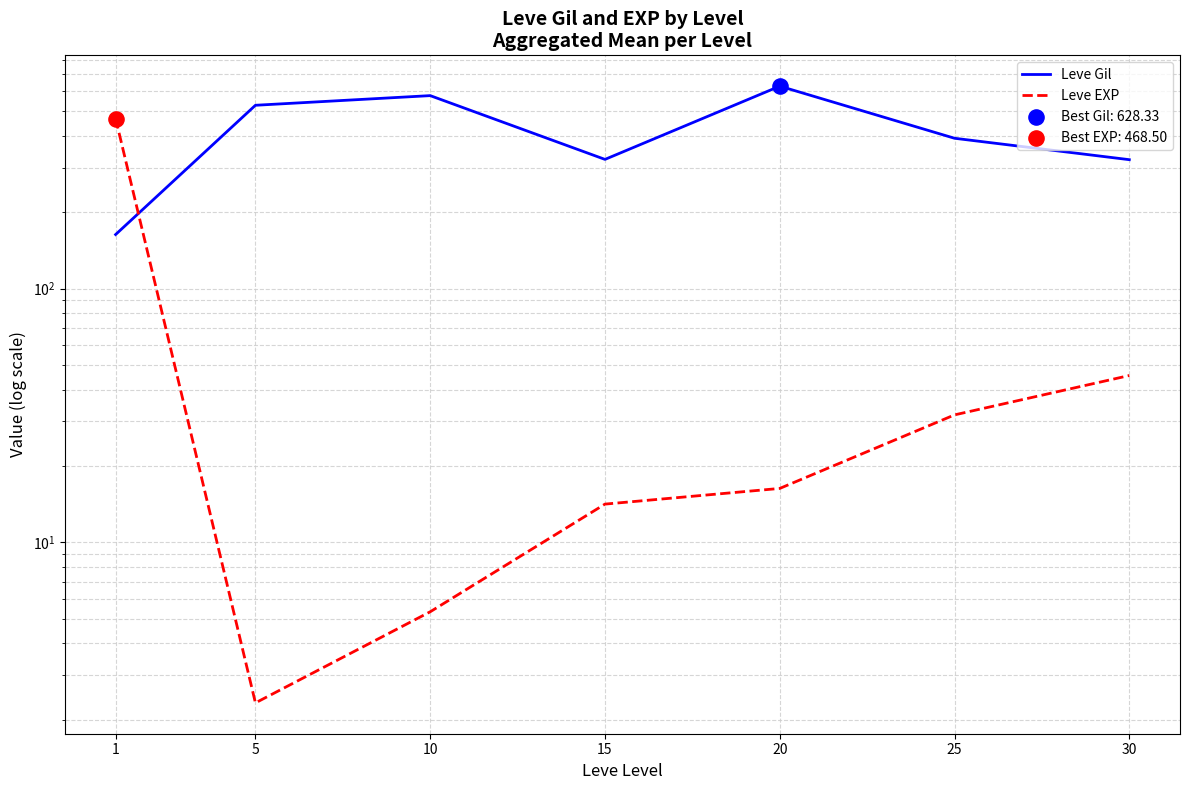

At how many categories does at least one series exceed 270?

7